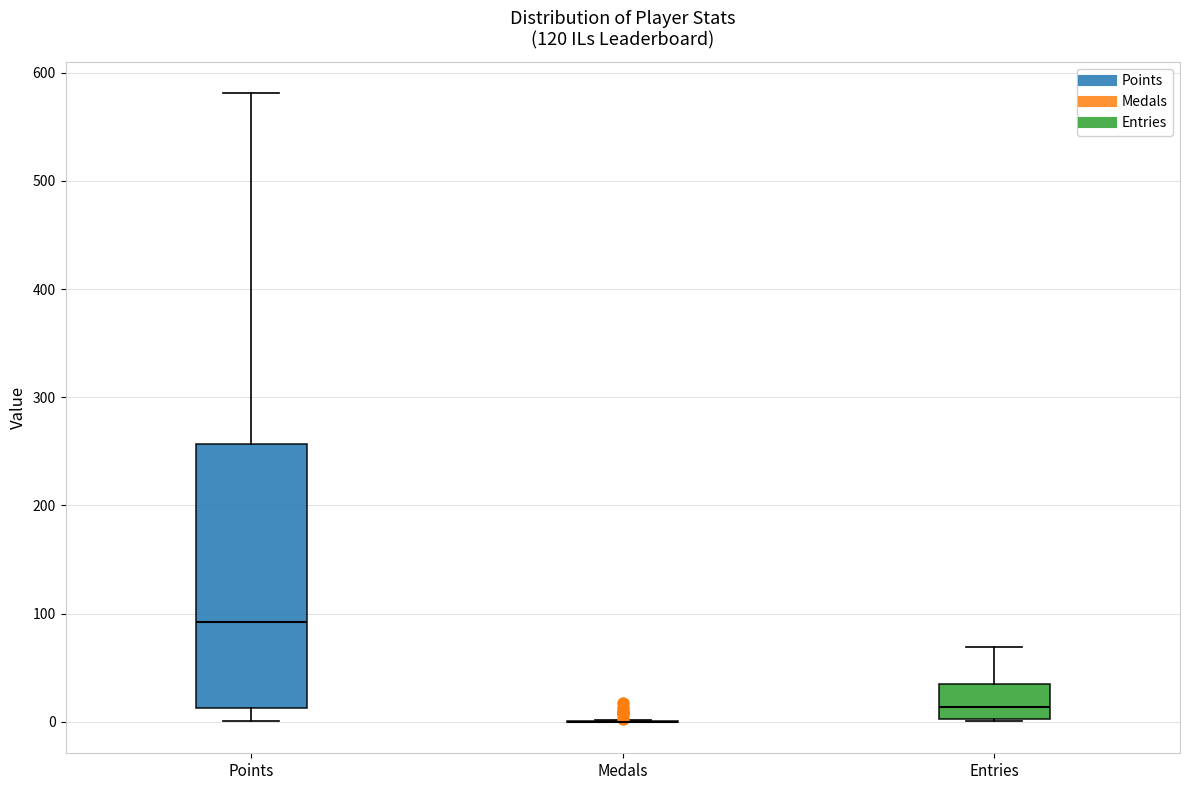

Which box is the tallest, from its lower edge to its upper edge?

Points